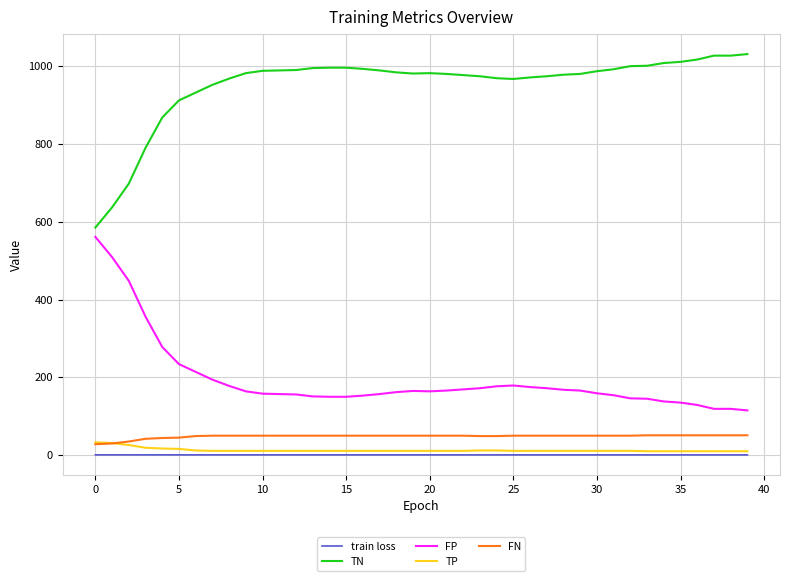

Which series has the largest total across all categories?

TN